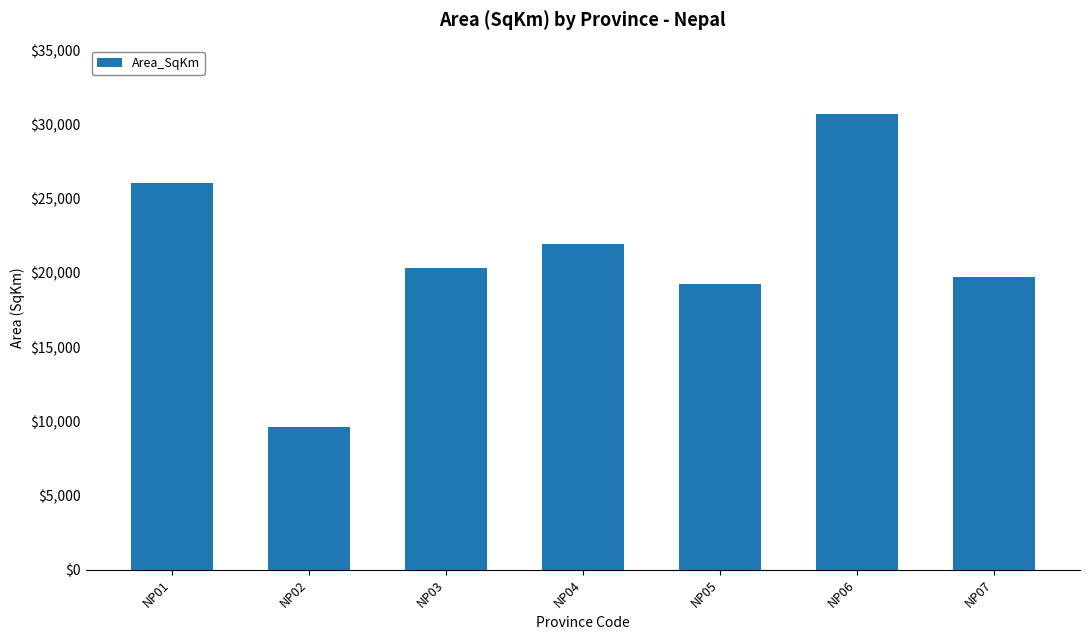

Where is the data nearest to the value 20155?

NP03